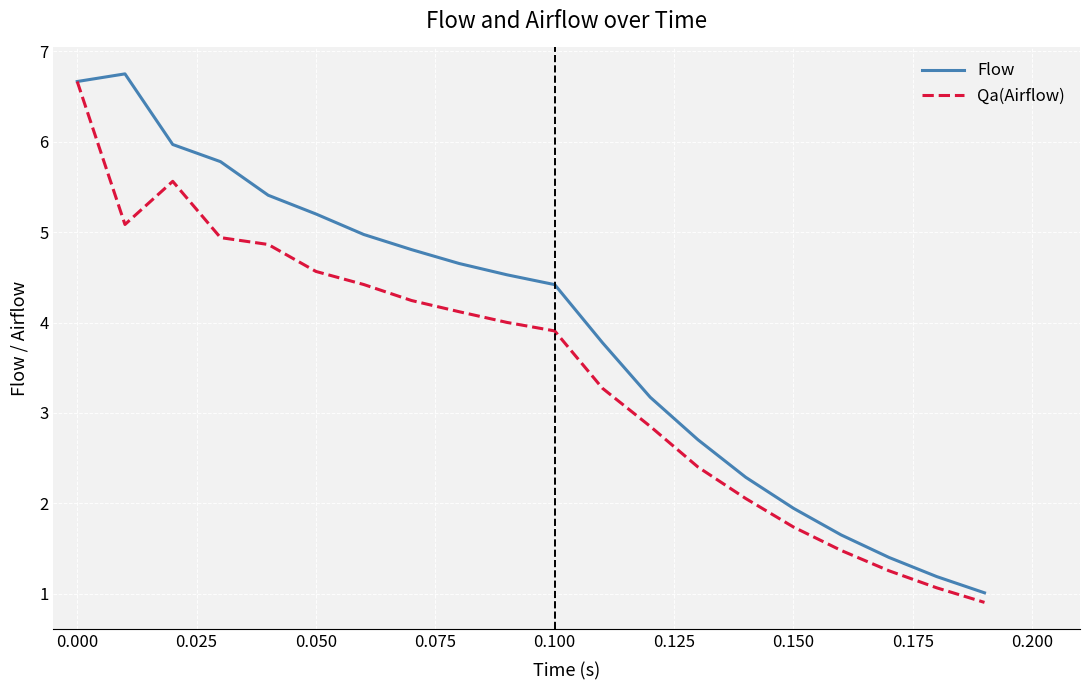

Rank the series by their average value, from lowest to highest.

Qa(Airflow), Flow